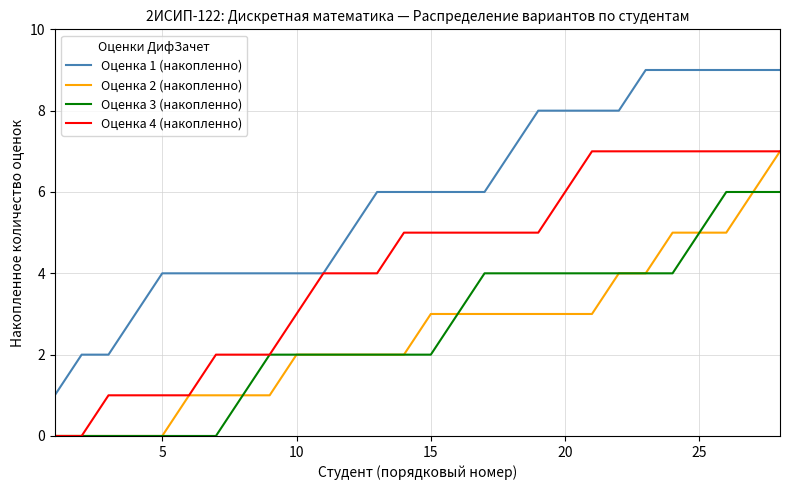

What are all the series names shown in the legend?

Оценка 1 (накопленно), Оценка 2 (накопленно), Оценка 3 (накопленно), Оценка 4 (накопленно)